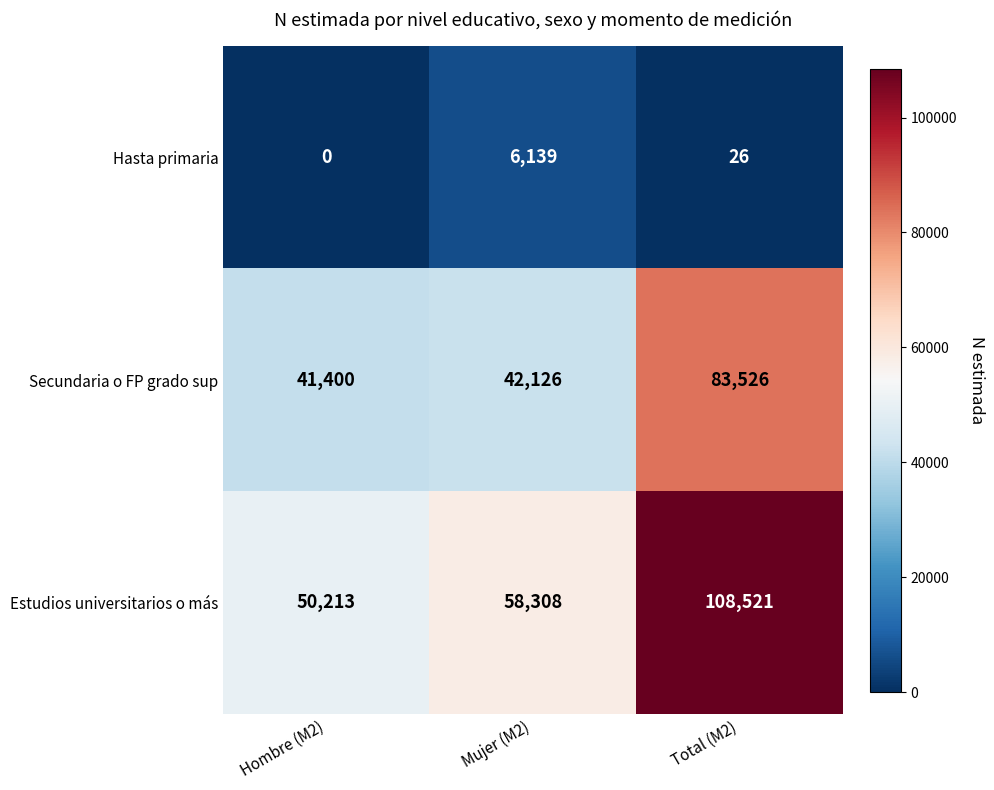

Reading right to left, what are all the values shown in this chart?

Hasta primaria: 26	6139	0
Secundaria o FP grado sup: 83526	42126	41400
Estudios universitarios o más: 108521	58308	50213